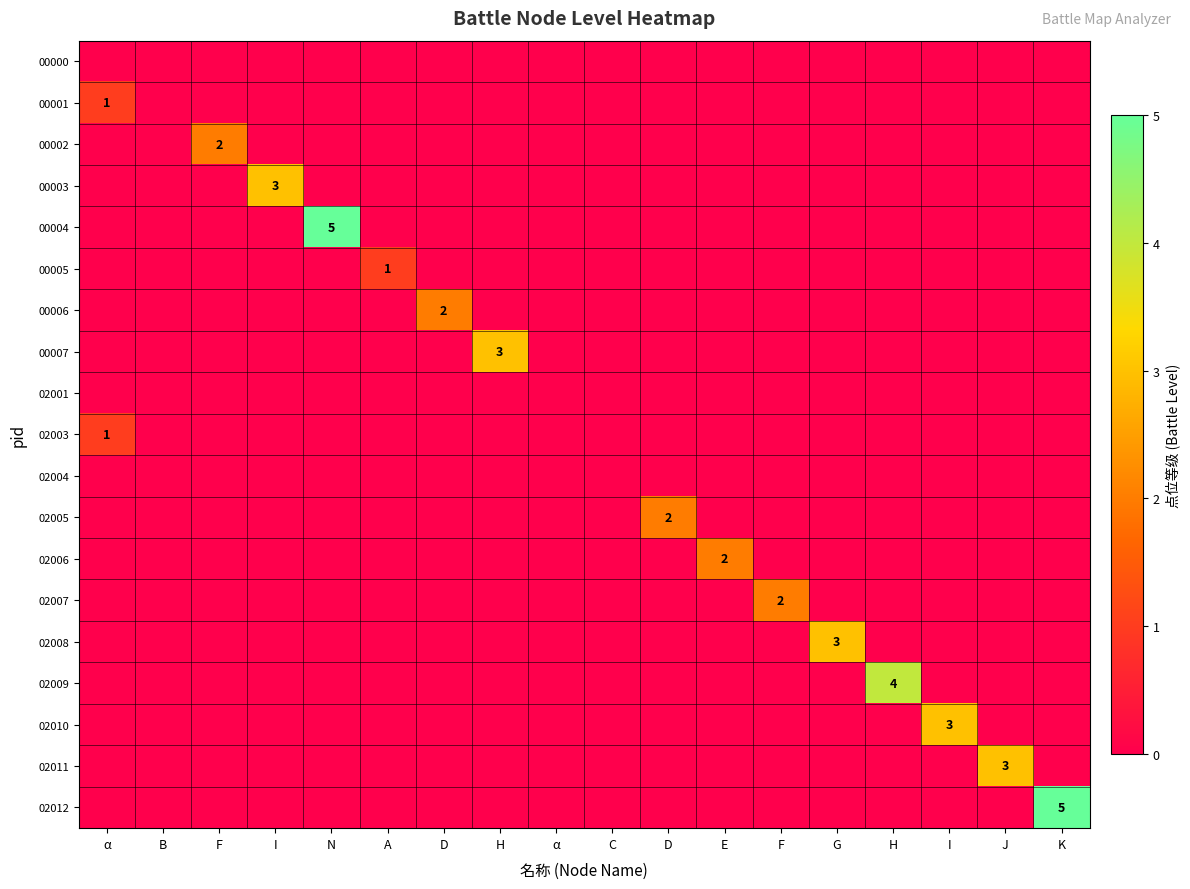

The value of 00002 at H is 0. True or false?

True